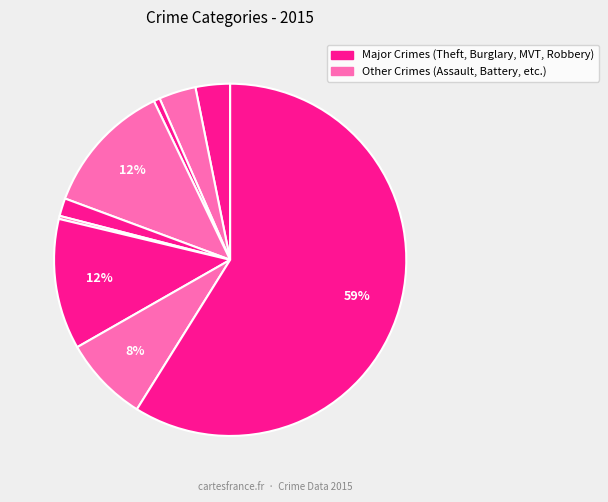

Count the number of slices in the pie.

9